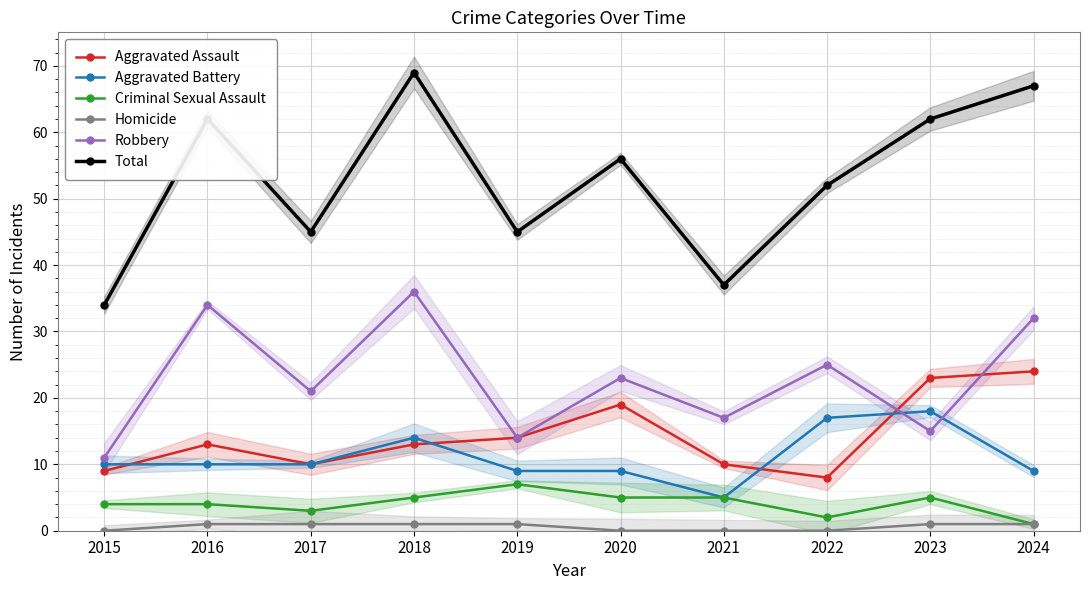

True or false: Aggravated Assault has a value of 13 at 2016.

True